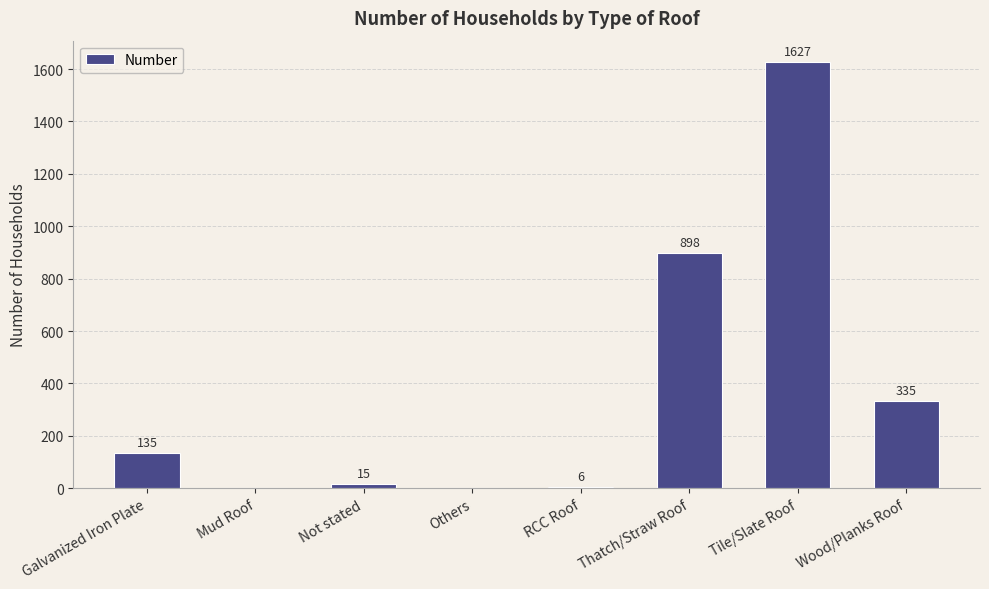

The chart shows a value of 0 at Mud Roof. True or false?

True